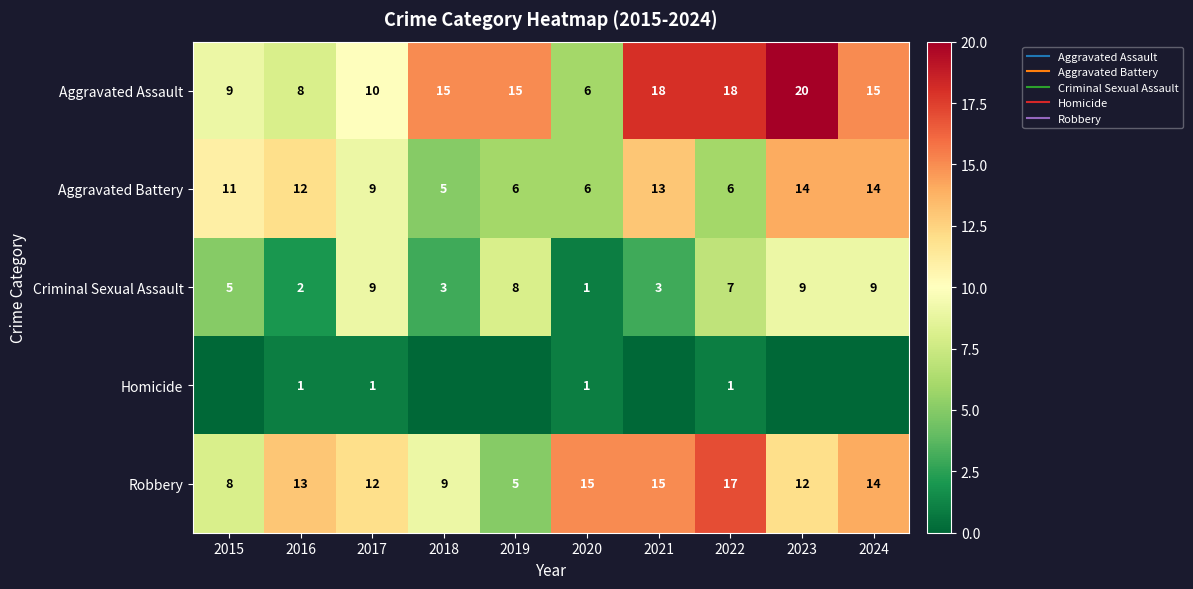

Which category has the highest value across all series?

2023